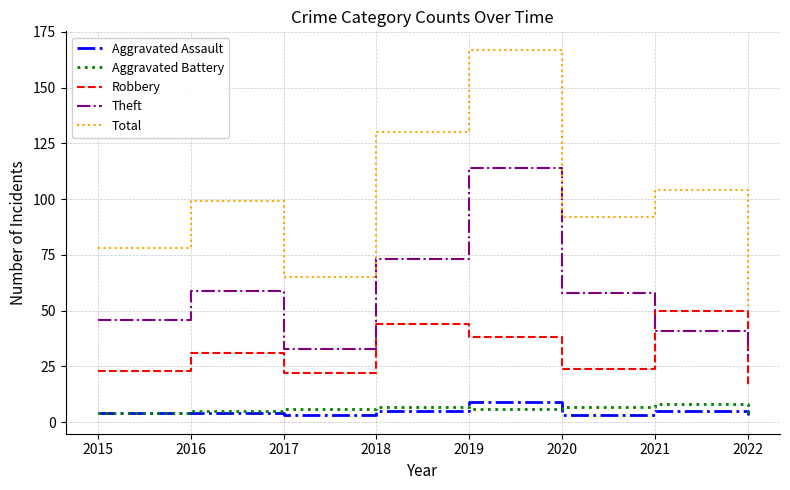

At which label is Total closest to 109?

2021